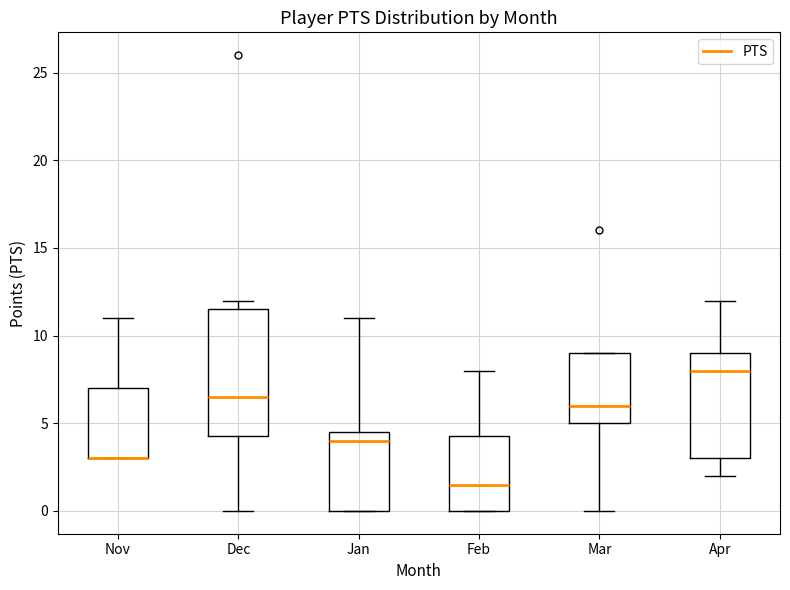

Reading left to right, transcribe this box plot: for each box, give where its median line is, the range the box spans, and where its two whiskers end, as read against the y-axis. The values are not printed on the chart, so give them approximately, as read against the axis.

Nov: median 3.0 (drawn on the box's lower edge), box 3.0 to 7.0, whiskers 3.0 to 11.0
Dec: median 6.5, box 4.5 to 11.5, whiskers 0.0 to 12.0
Jan: median 4.0, box 0.0 to 4.5, whiskers 0.0 to 11.0
Feb: median 1.5, box 0.0 to 4.5, whiskers 0.0 to 8.0
Mar: median 6.0, box 5.0 to 9.0, whiskers 0.0 to 9.0
Apr: median 8.0, box 3.0 to 9.0, whiskers 2.0 to 12.0